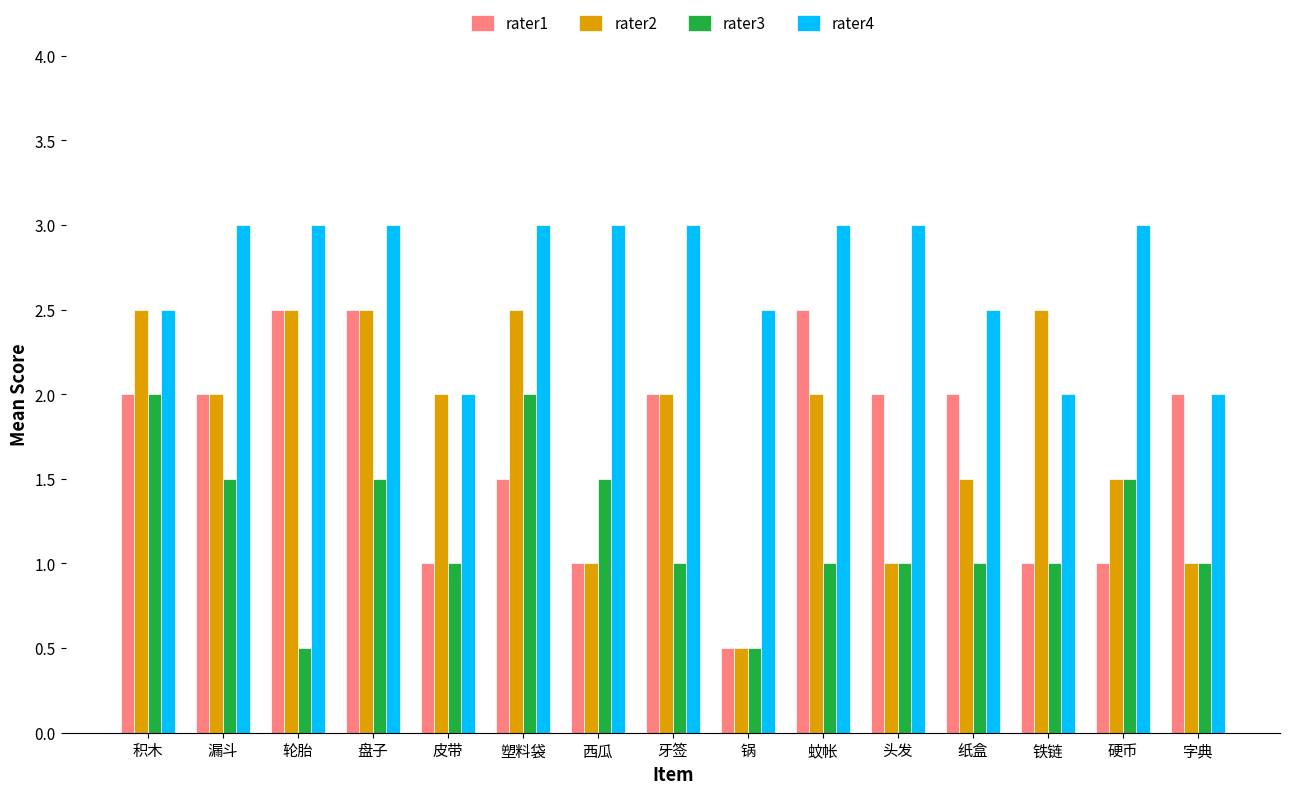

What is the difference between the rater4 values at 皮带 and 积木?

0.5